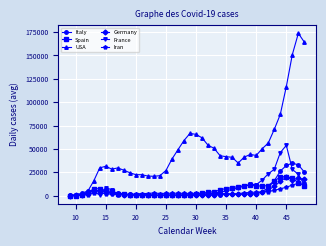

Which series has the largest total across all categories?

USA